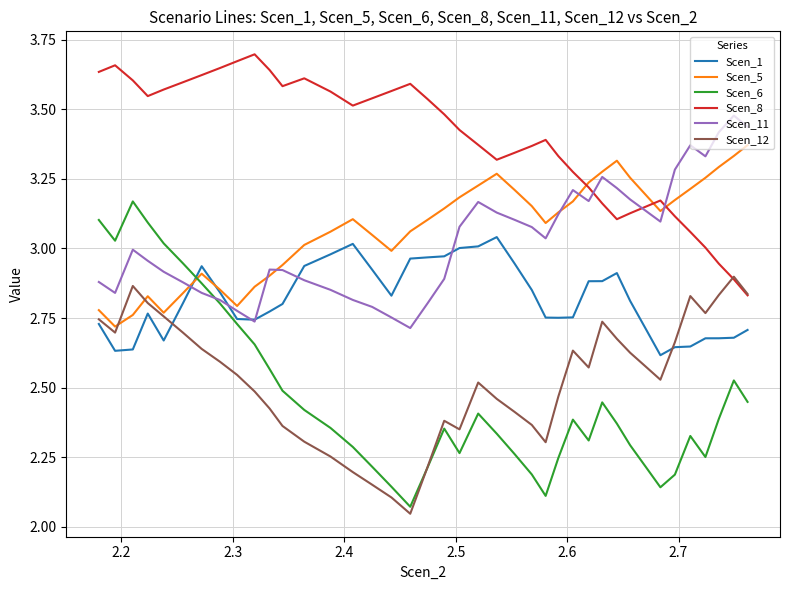

Where is the first local maximum for Scen_12?

2.2